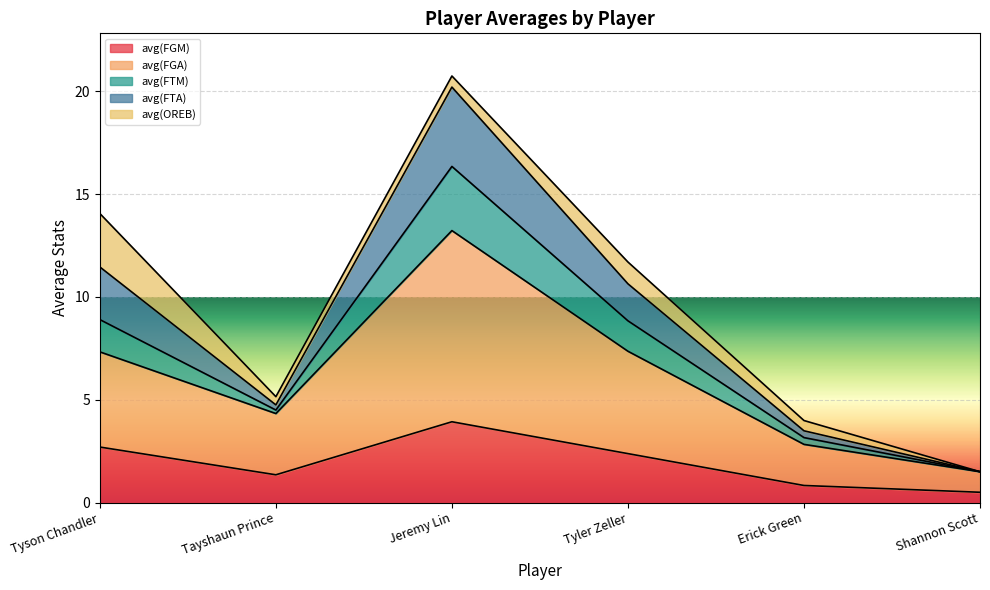

What position from the left is Shannon Scott?

6